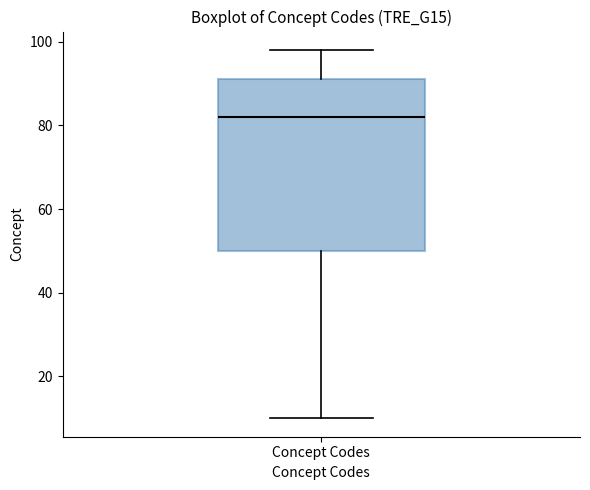

Where does the median line of the box for Concept Codes sit on the y-axis? The values are not printed on the chart, so give them approximately, as read against the axis.

82